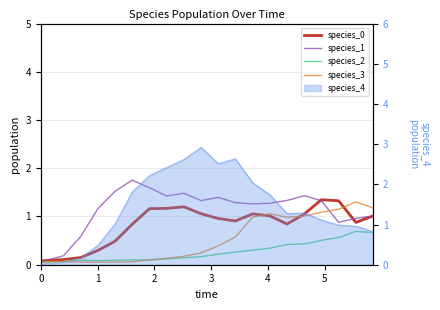

Which series has the largest range (max minus min)?

species_1